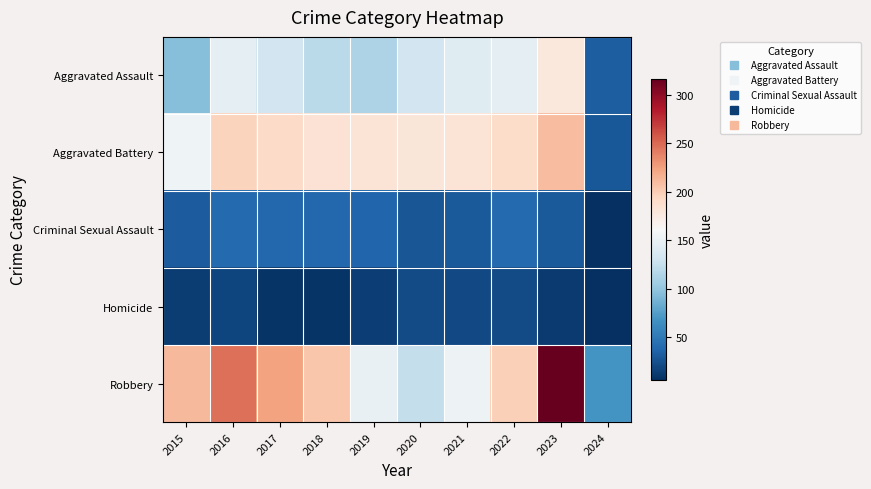

At which category does the chart reach its minimum across all series?

2024